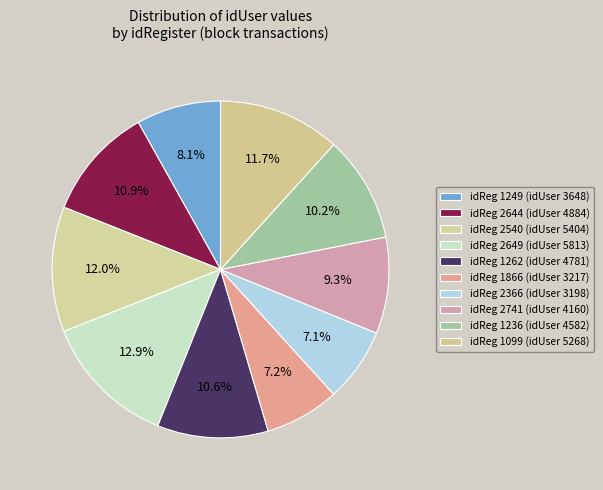

How many slices are in this pie chart?

10